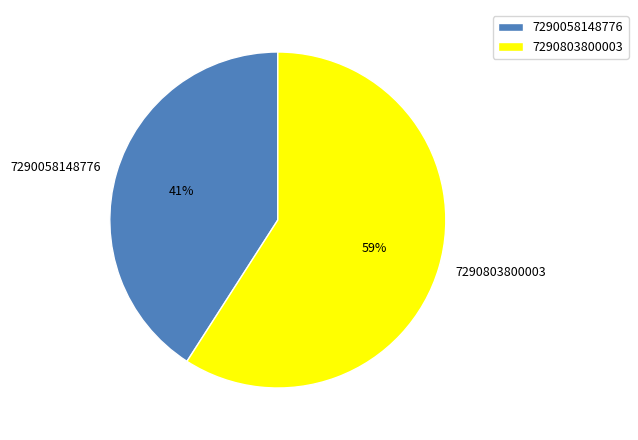

True or false: 7290058148776 accounts for 53% of the total.

False